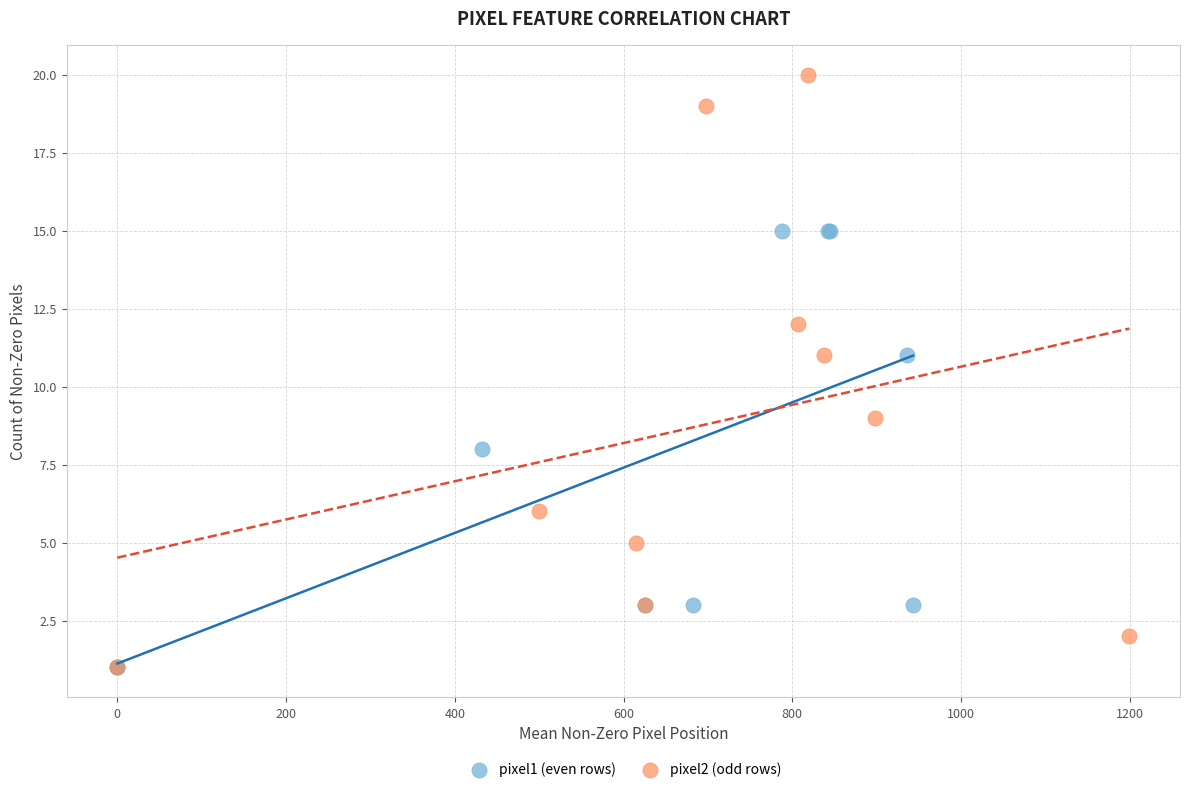

Which series contains the highest Y value?

pixel2 (odd rows)